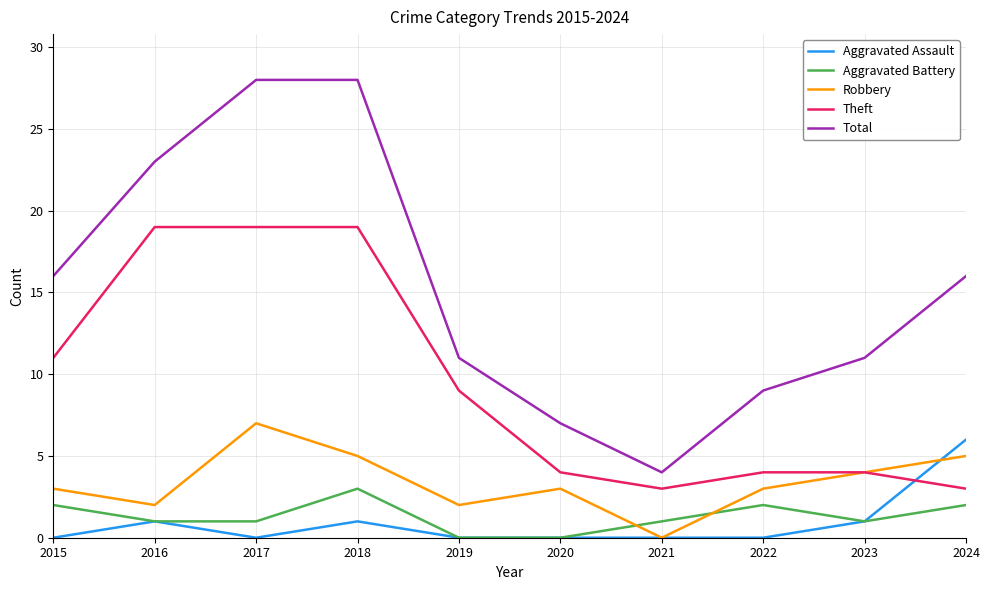

What is the spread (max minus min) of values at 2022?

9